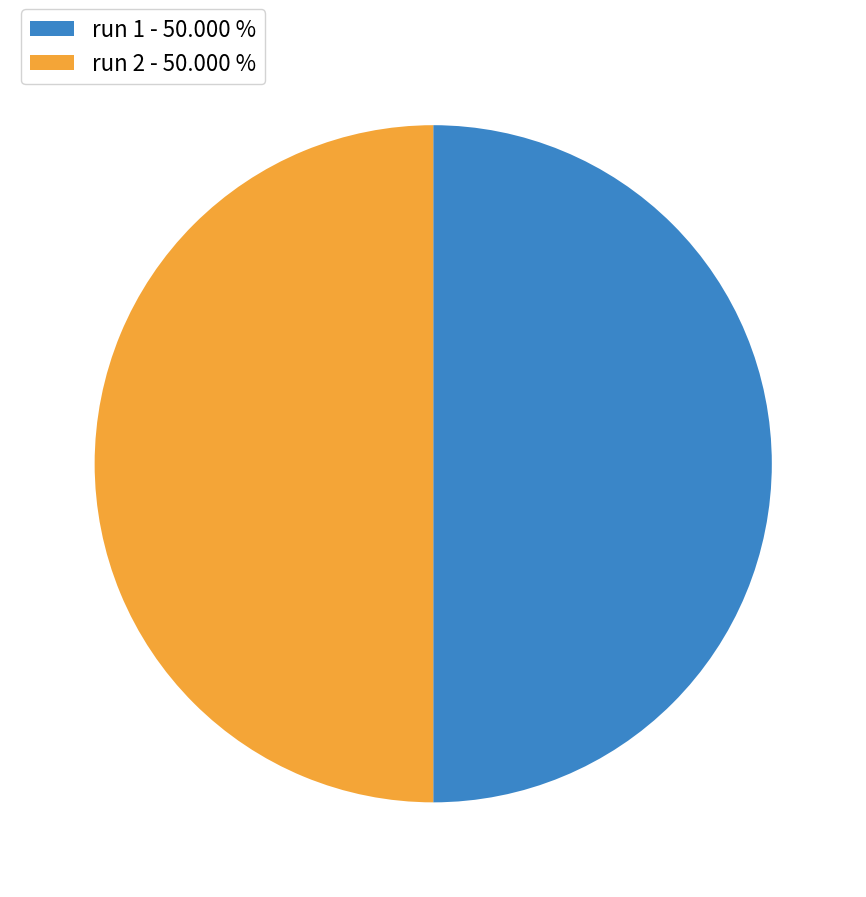

Combined, do run 2 - 50.000 % and run 1 - 50.000 % account for over 50%?

Yes